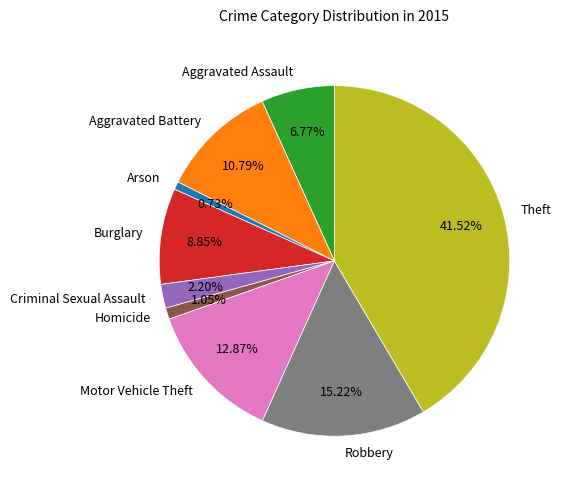

How many slices are in this pie chart?

9